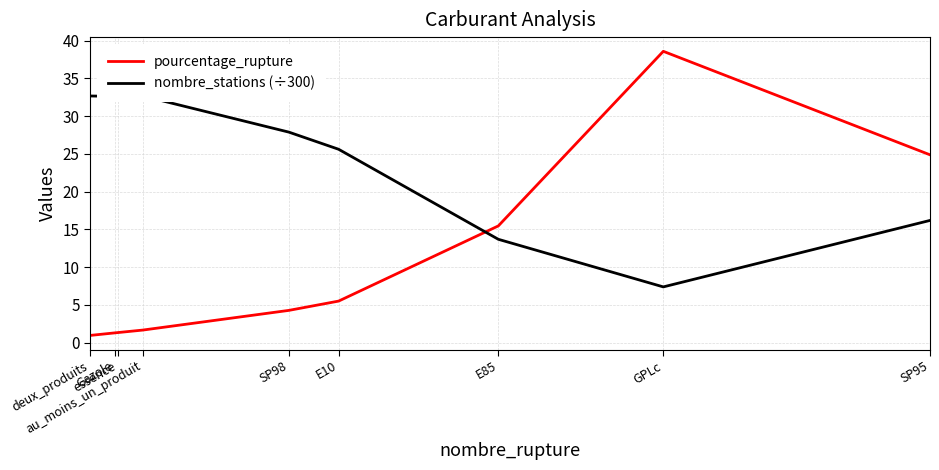

The pourcentage_rupture series shows 0.8 at essence. True or false?

False